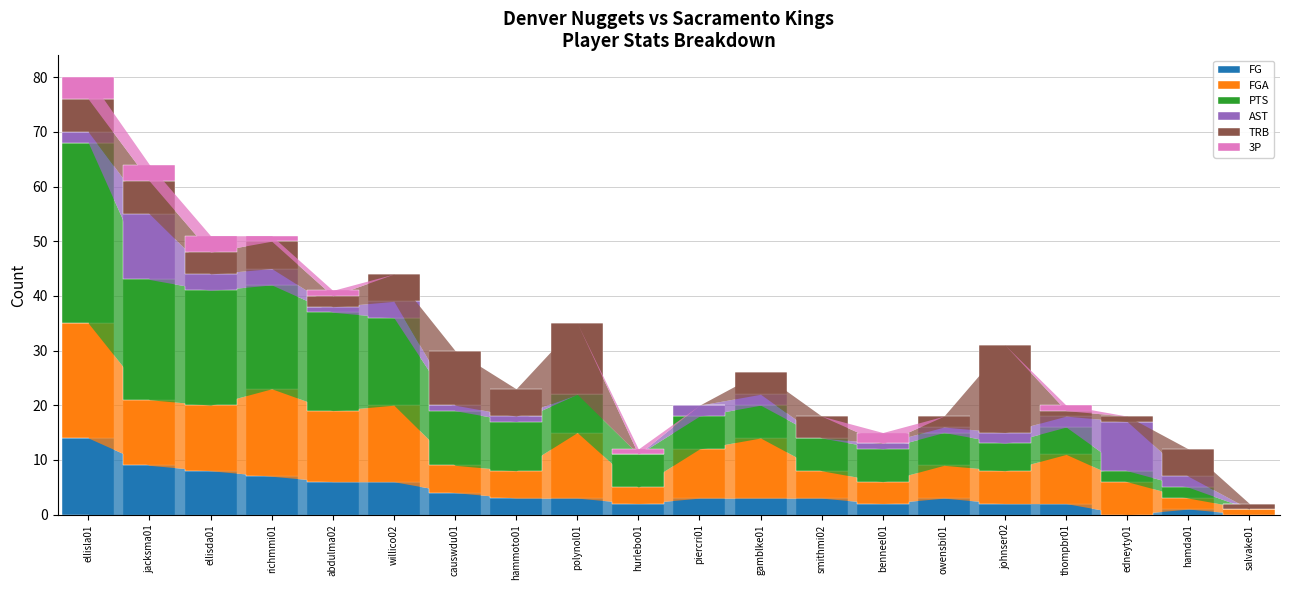

What is the highest value of the FG series?

14